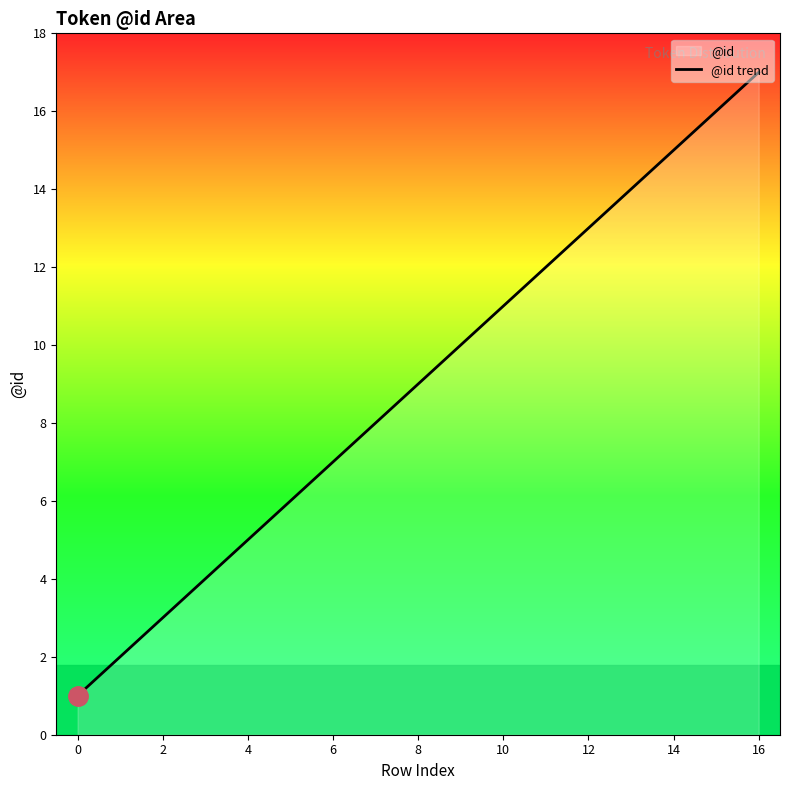

Where is the data nearest to the value 9?

8